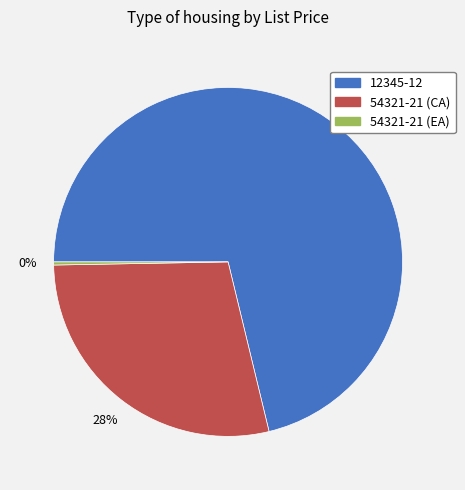

What percentage is the 54321-21 (CA) slice, to the nearest percent?

28%